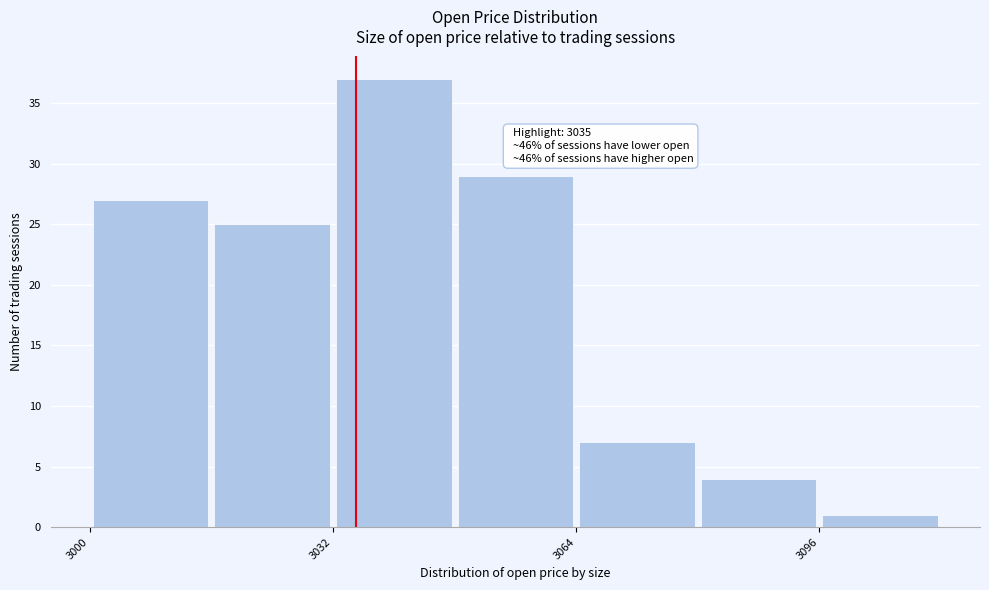

Around what value on the x-axis is the tallest bar? Give the approximate position of its centre, as read against the axis.

3040